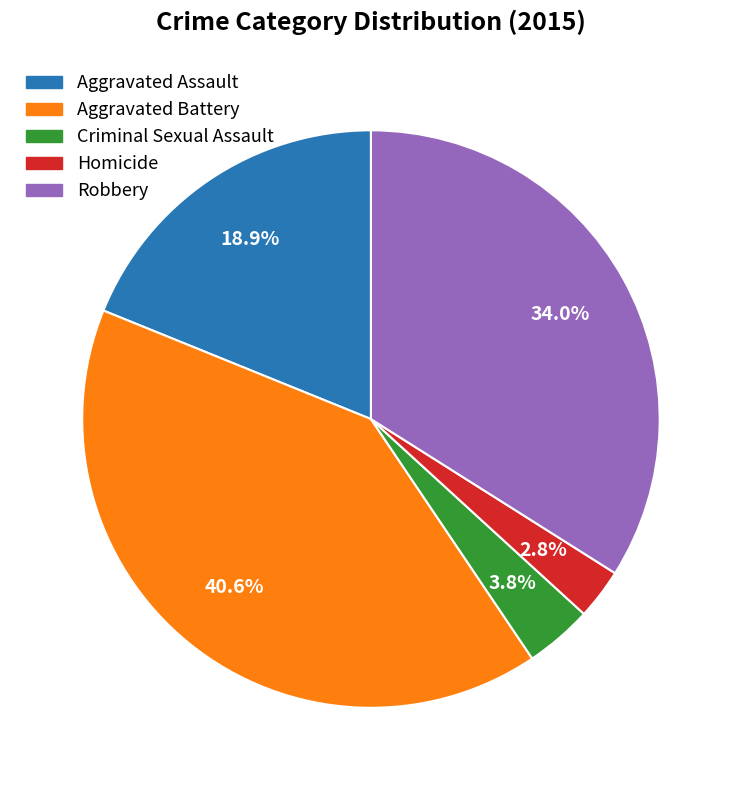

What percentage is the Homicide slice, to the nearest percent?

3%